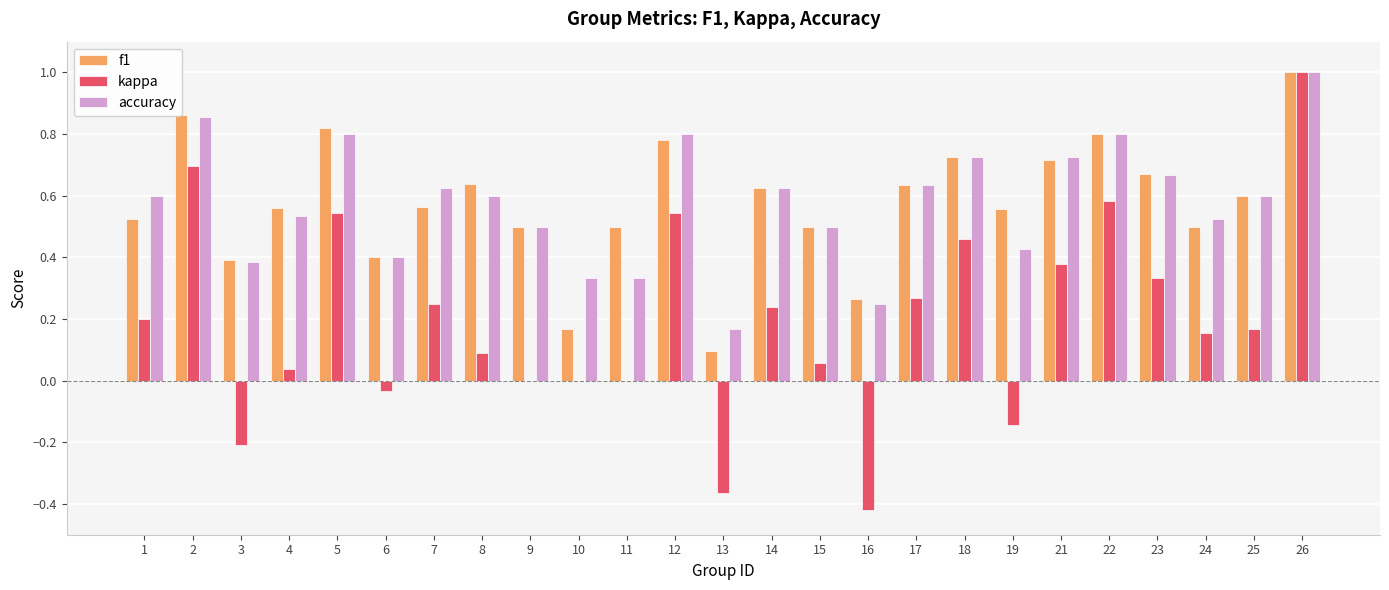

What is the sum of all f1 values?

14.4